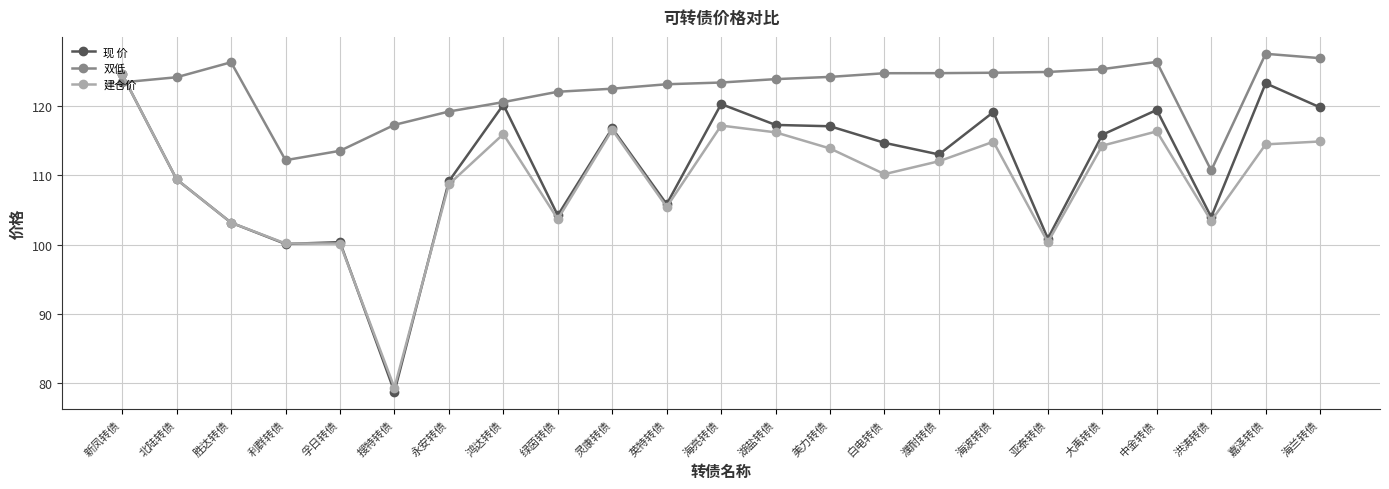

Read the 双低 value at 海亮转债.

123.3